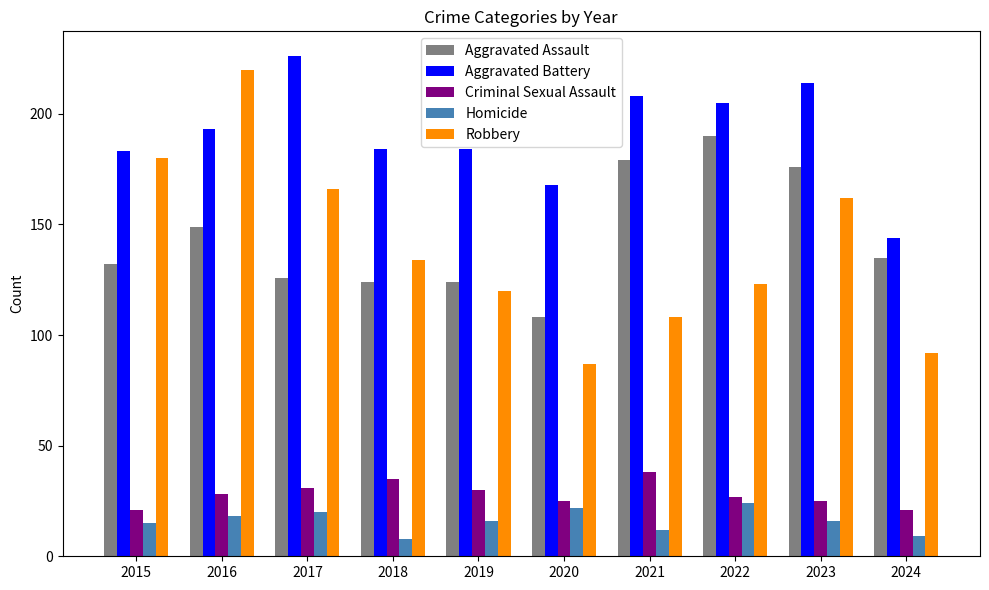

At 2016, list the series in order from largest to smallest.

Robbery, Aggravated Battery, Aggravated Assault, Criminal Sexual Assault, Homicide